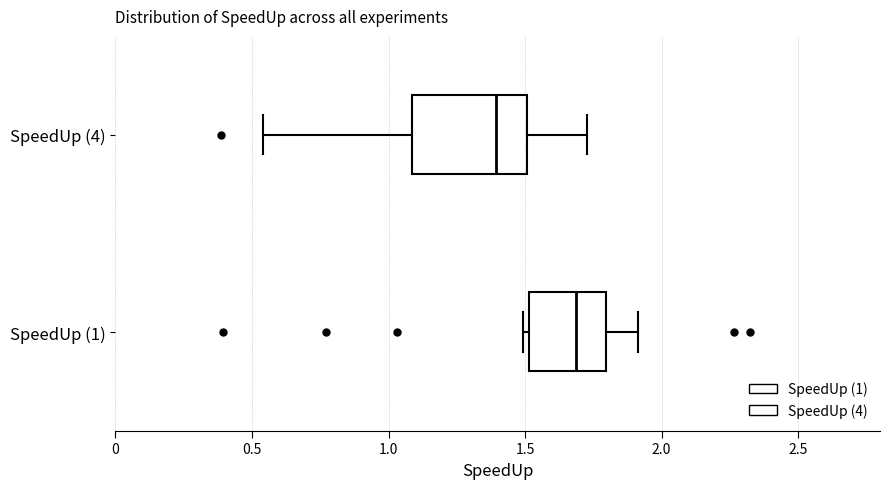

Reading bottom to top, read every box against the x-axis: the position of its median line, the range the box covers, and the ends of its whiskers. The values are not printed on the chart, so give them approximately, as read against the axis.

SpeedUp (1): median 1.70, box 1.50 to 1.80, whiskers 1.50 (just left of the box's left edge) to 1.90
SpeedUp (4): median 1.40, box 1.10 to 1.50, whiskers 0.55 to 1.75